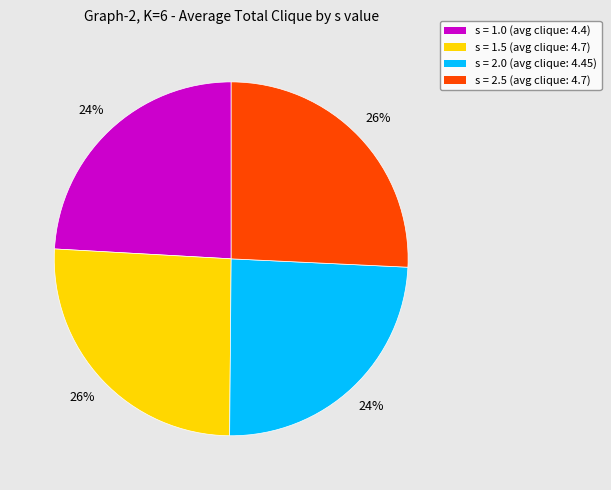

Between s = 2.5 and s = 2.0, which is larger?

s = 2.5